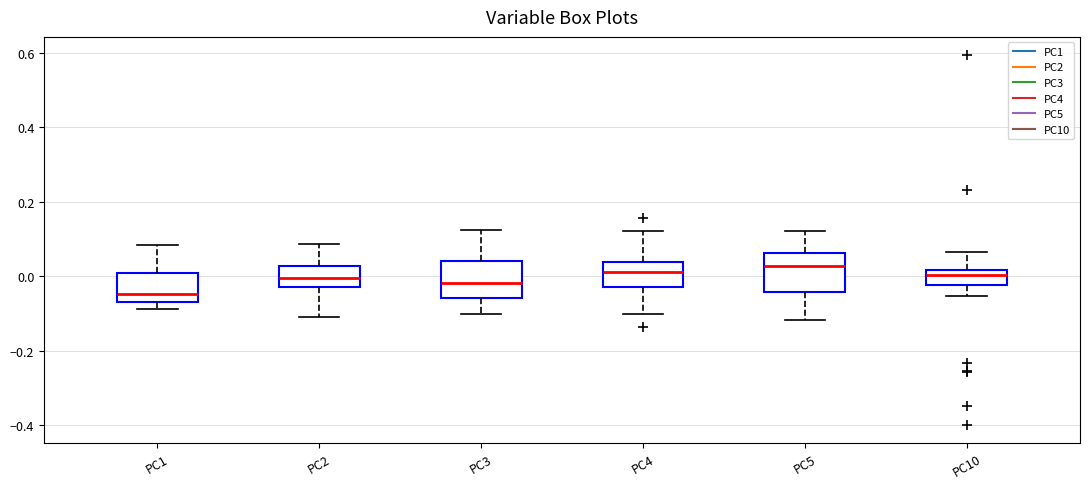

Where does the upper whisker of the box for PC5 end on the y-axis? The values are not printed on the chart, so give them approximately, as read against the axis.

0.12